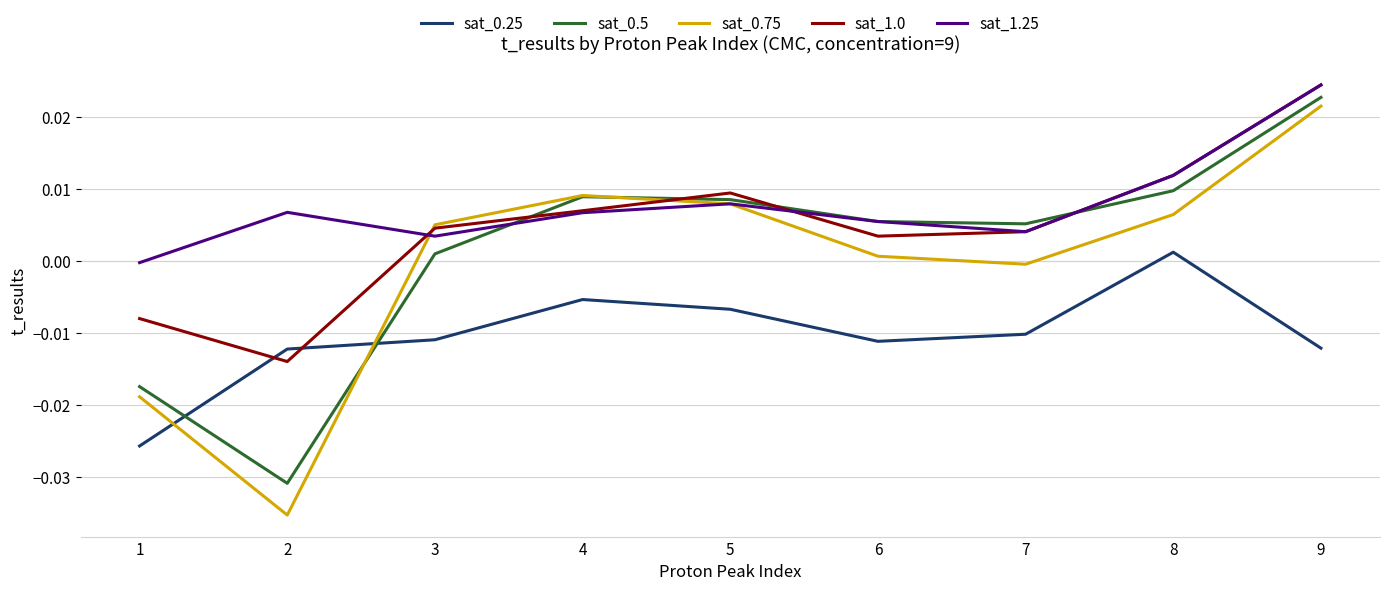

Count the number of categories in the chart.

9